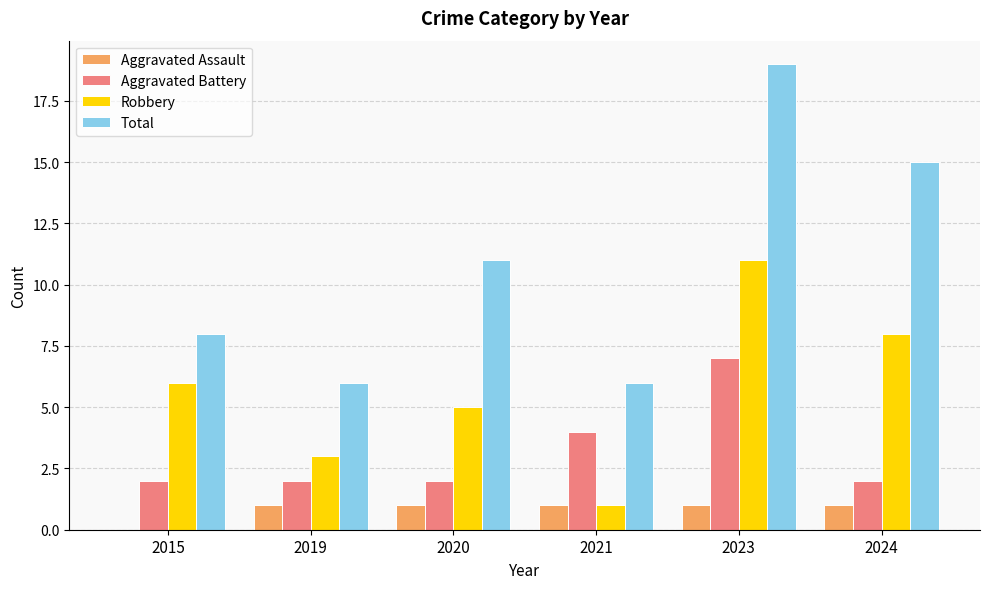

What is the sum of all Aggravated Assault values?

5